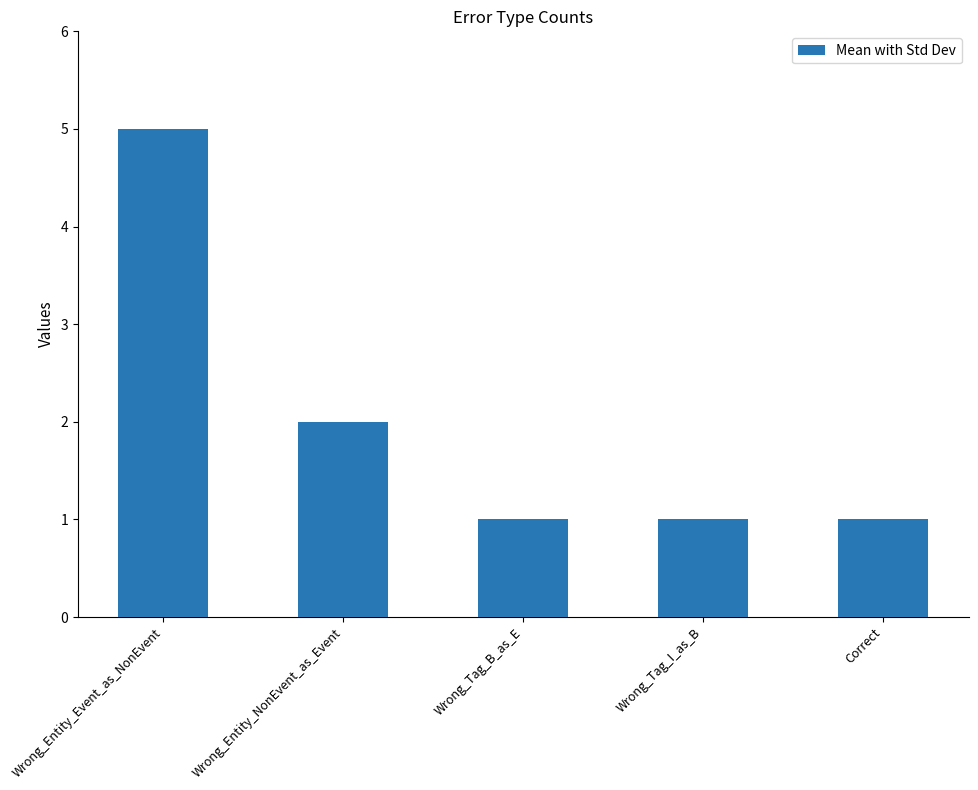

At which category does the chart reach its peak across all series?

Wrong_Entity_Event_as_NonEvent